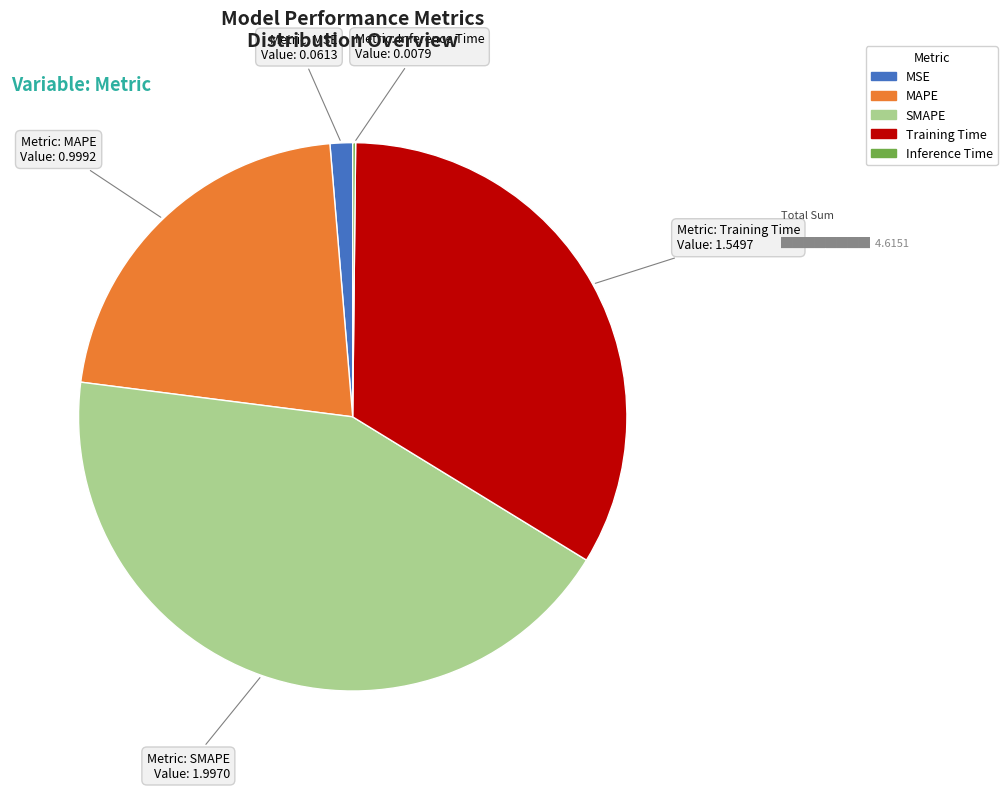

Which slice is the largest?

SMAPE